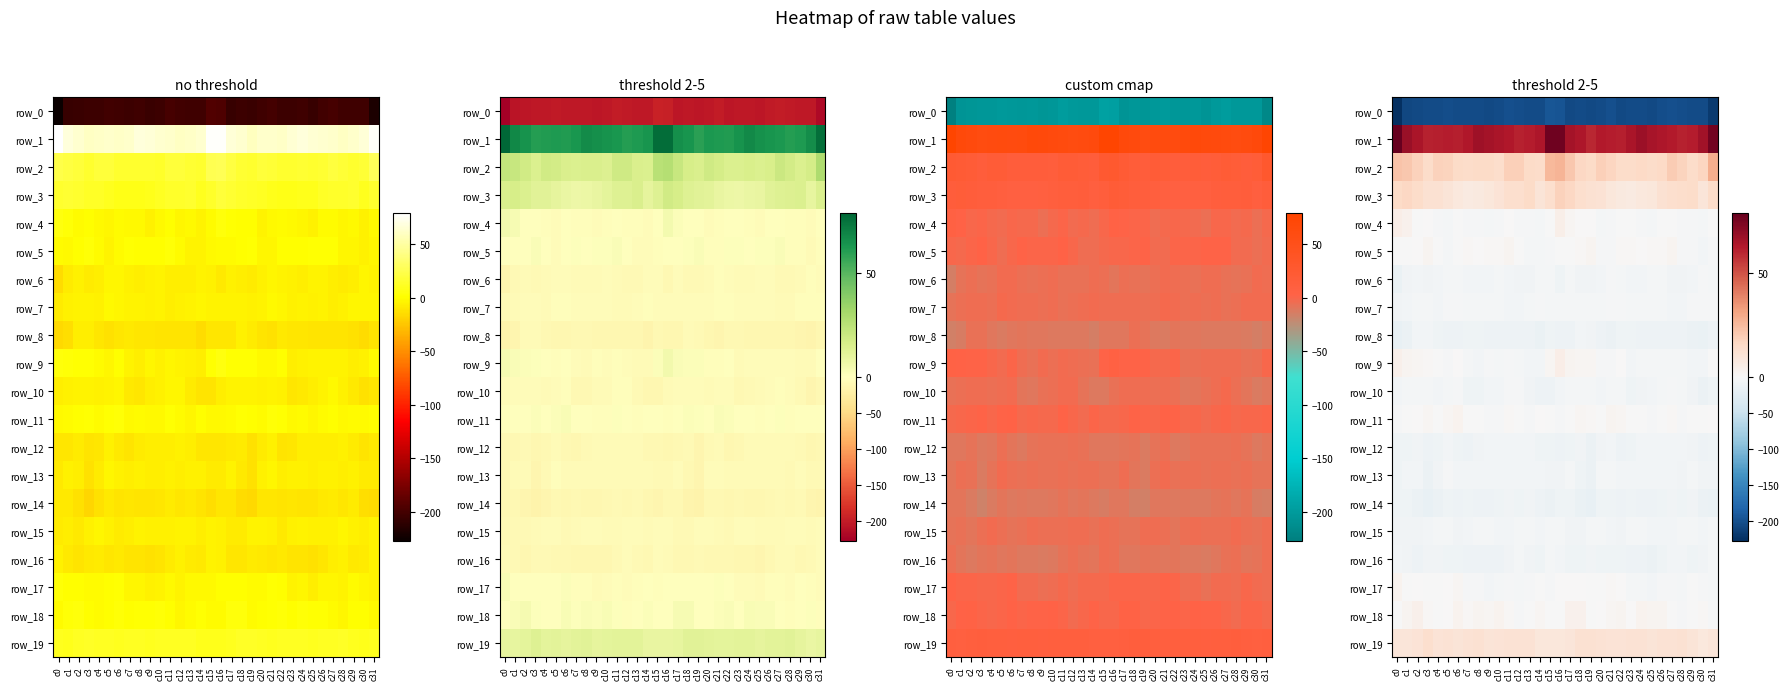

Rank the categories by row_17 value from highest to lowest.

c0, c6, c21, c18, c2, c5, c22, c16, c17, c1, c3, c19, c20, c4, c29, c14, c13, c11, c15, c7, c30, c26, c27, c8, c24, c28, c23, c12, c31, c10, c9, c25